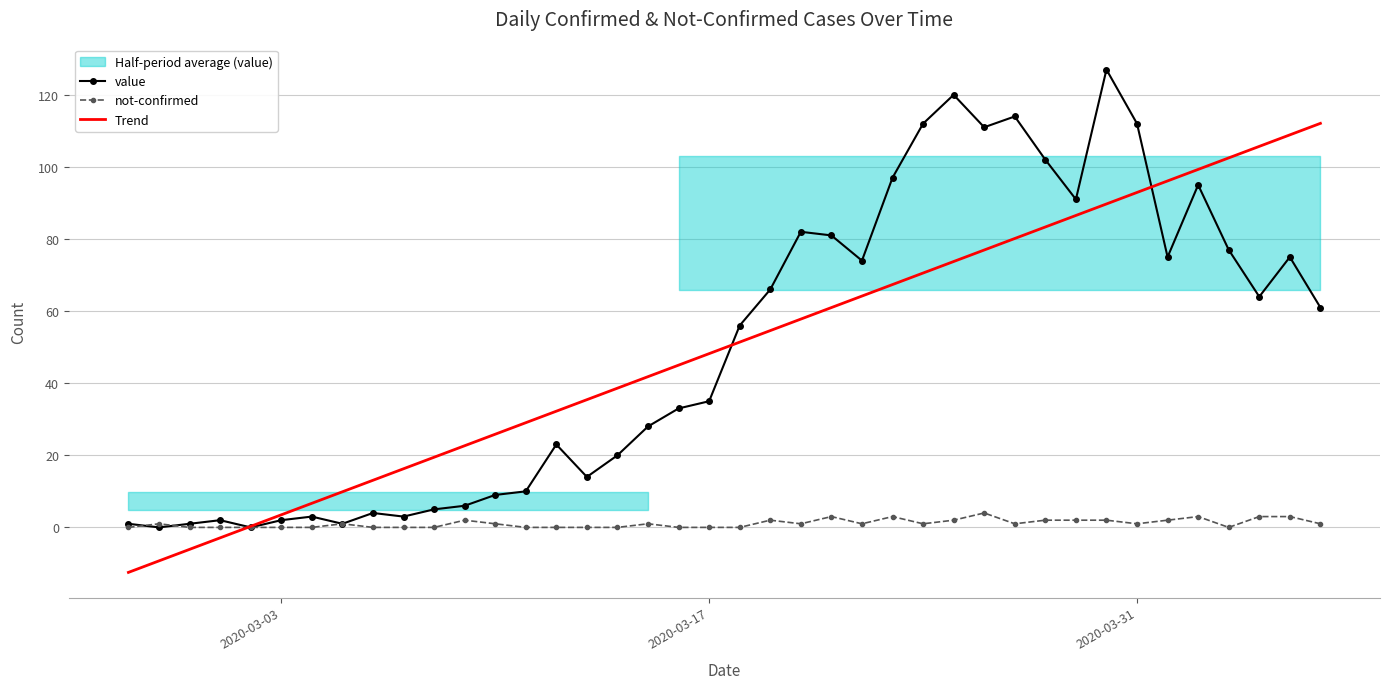

What is the highest value of the not-confirmed series?

4.0